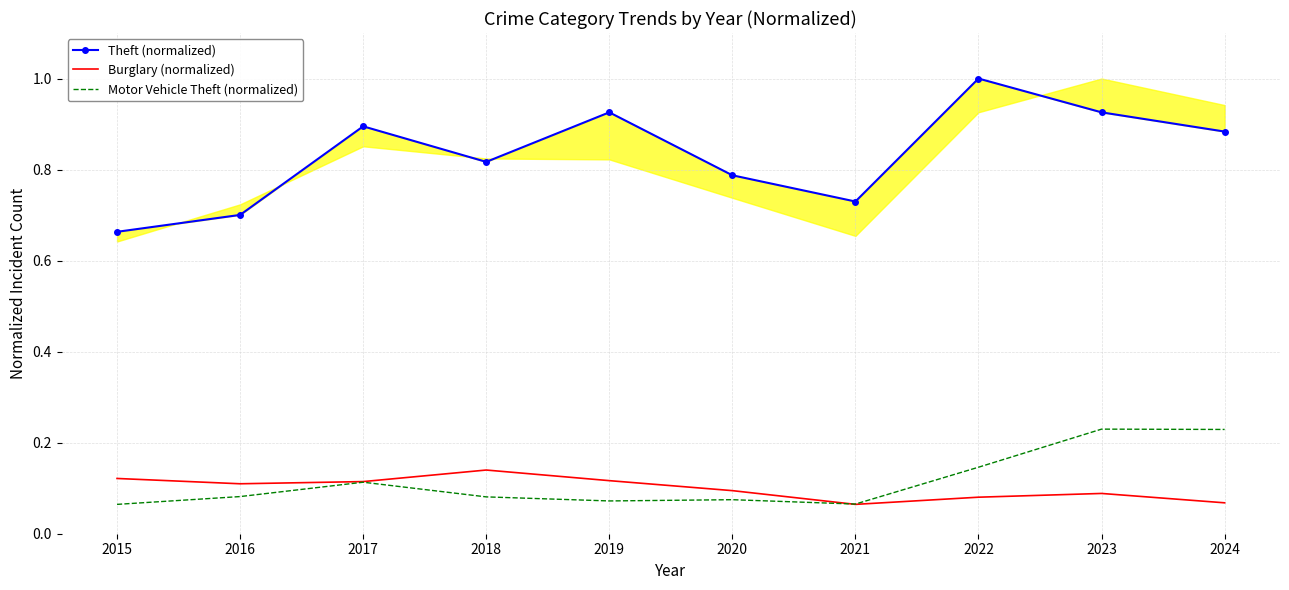

At which label does Theft (normalized) reach its minimum?

2015